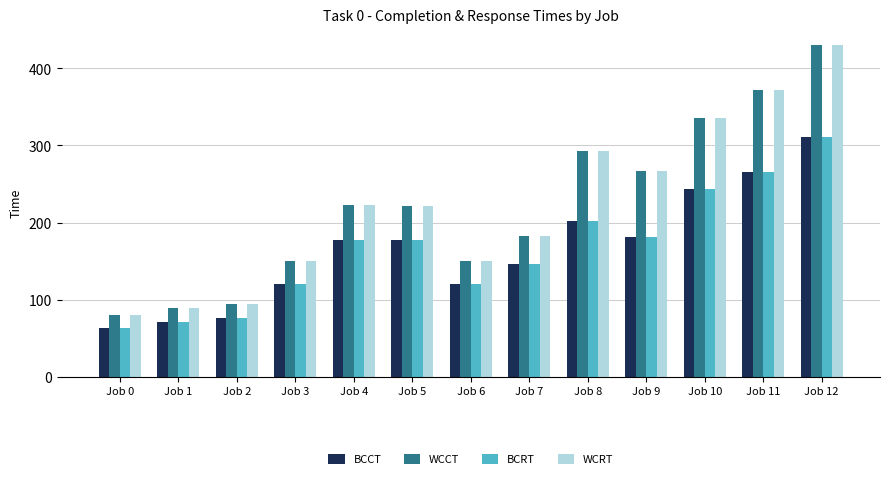

How many series are shown in this chart?

4